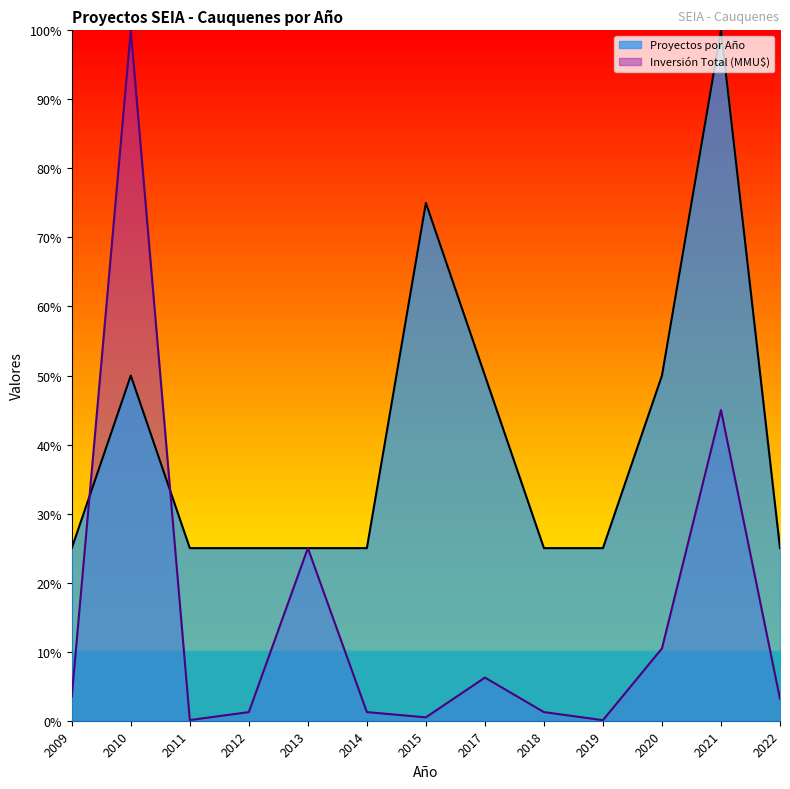

How many intersections are there between Inversión Total (MMU$) and Proyectos por Año?

2